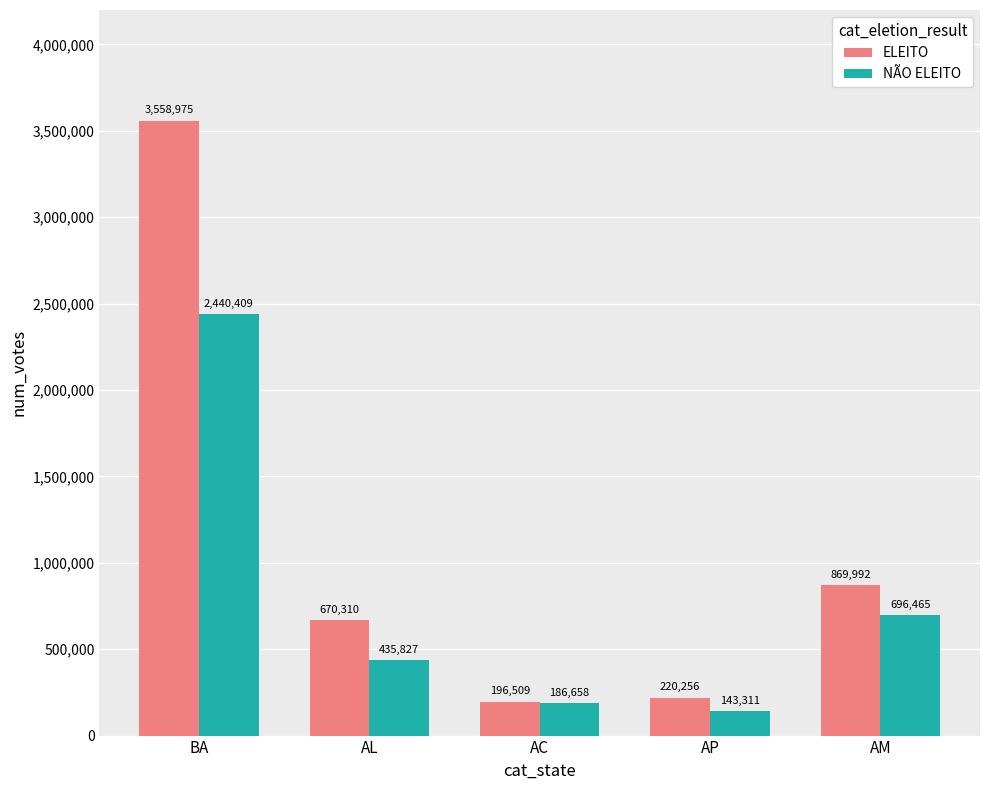

The value of ELEITO at BA is 3558975. True or false?

True